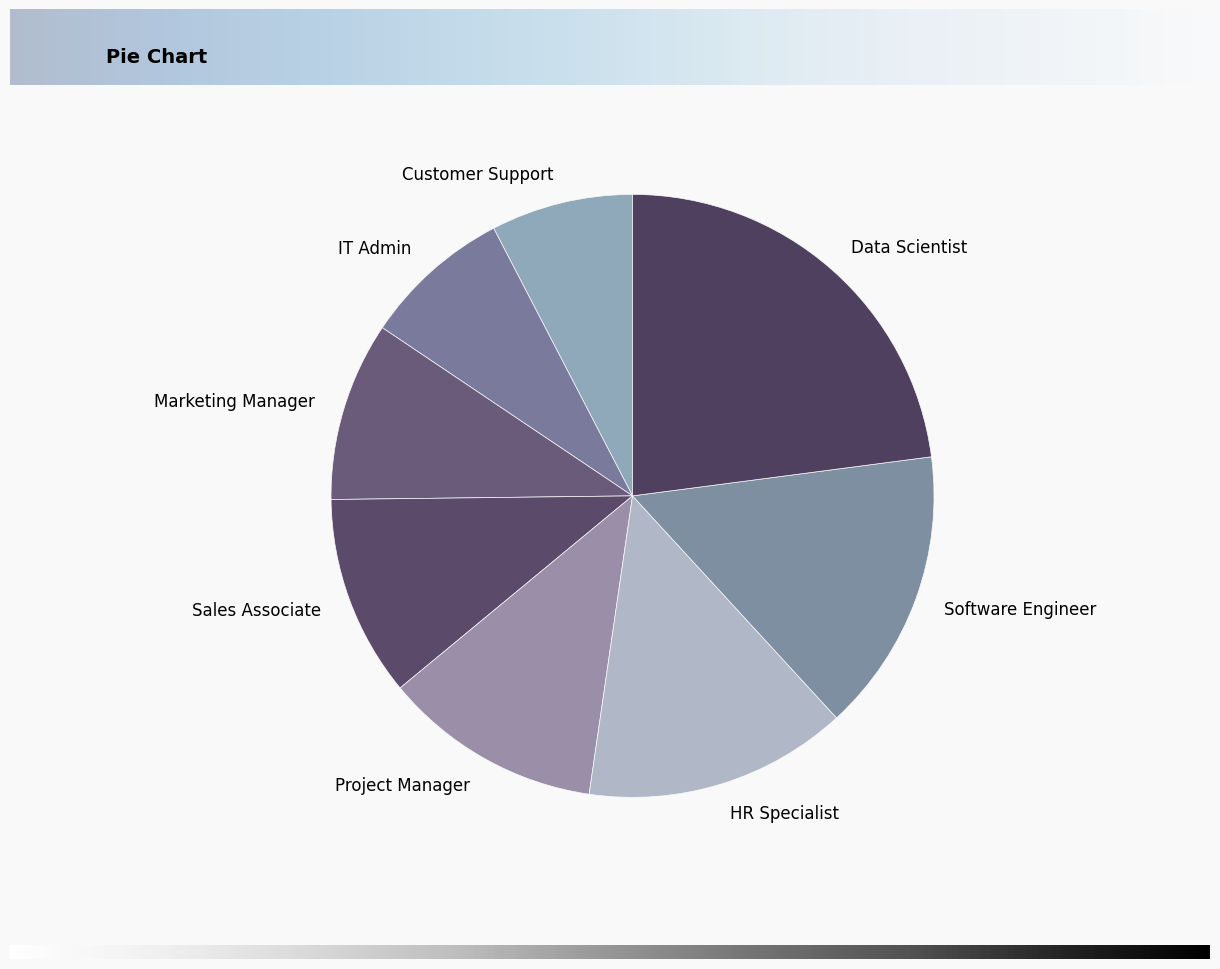

What is the largest slice in the pie chart?

Data Scientist